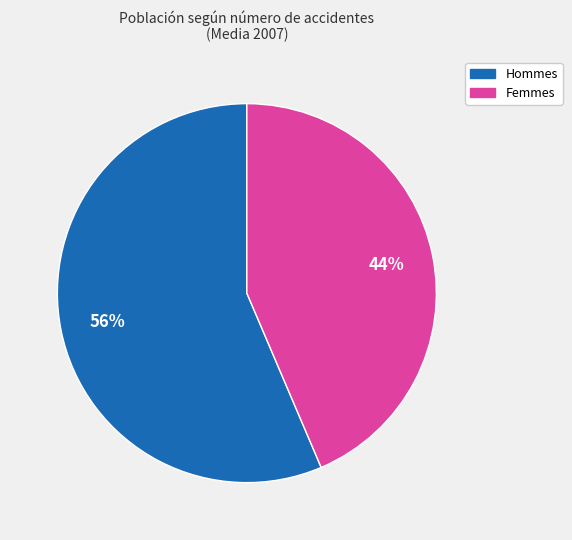

Rank the categories by value from lowest to highest.

Femmes, Hommes